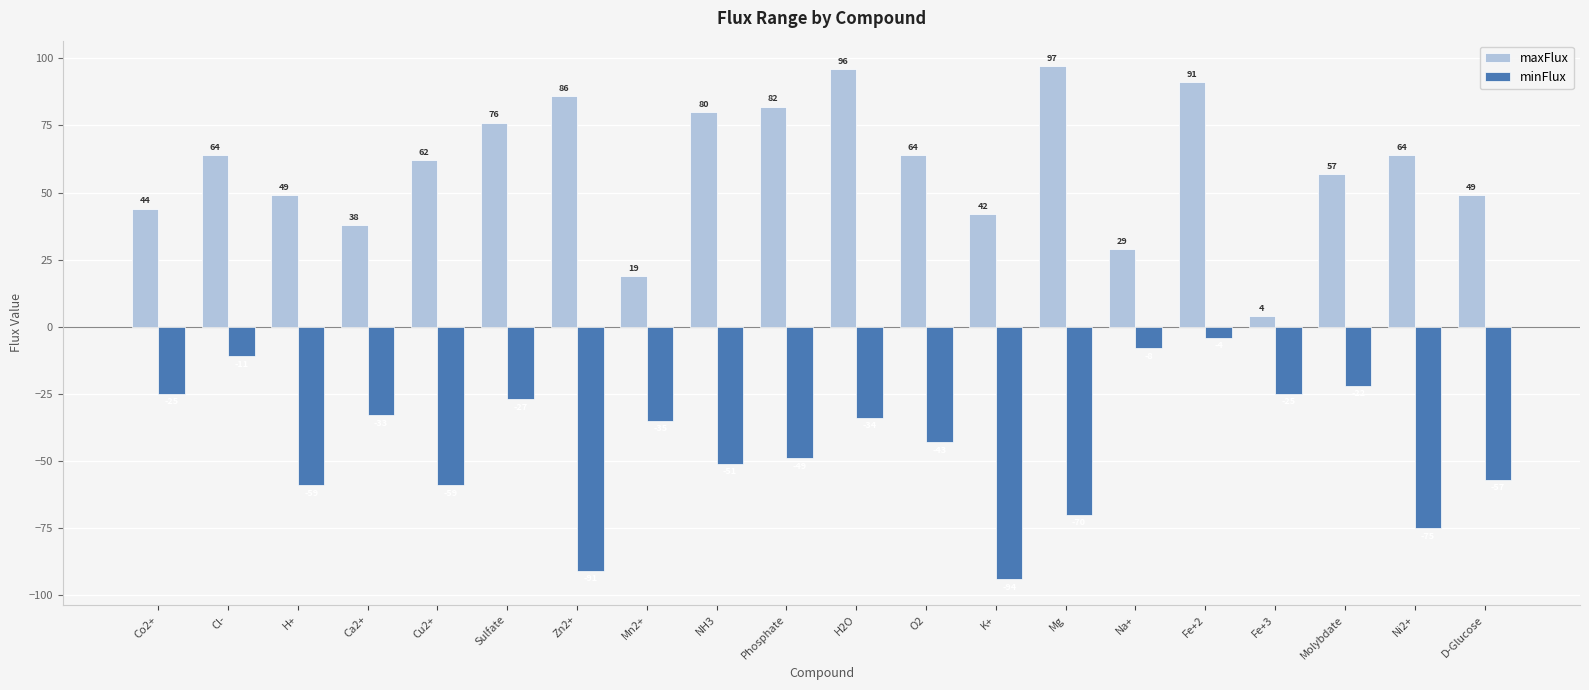

What is the label of the 20th bar from the left?

D-Glucose